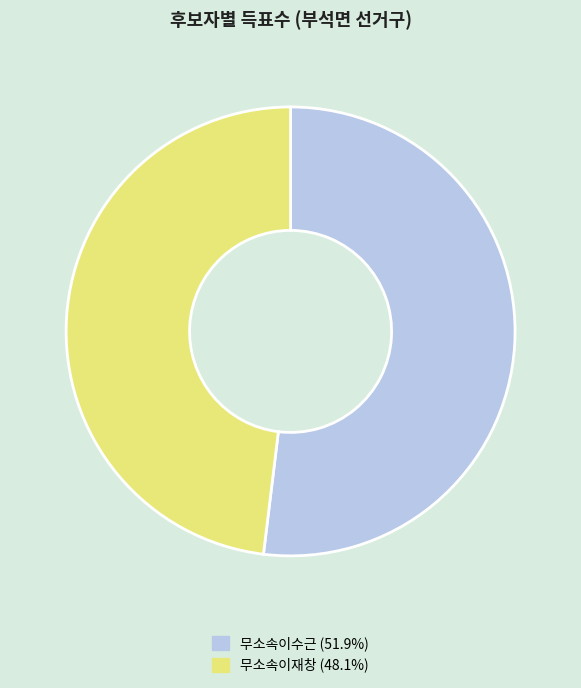

Is there a majority slice in this chart?

Yes